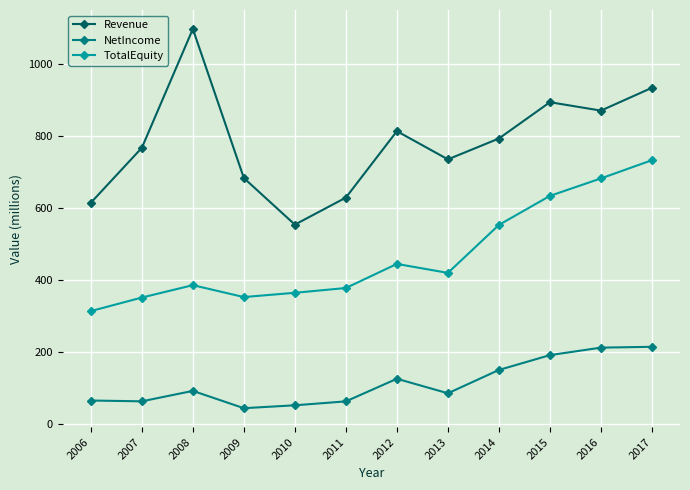

Where is the first local maximum for Revenue?

2008